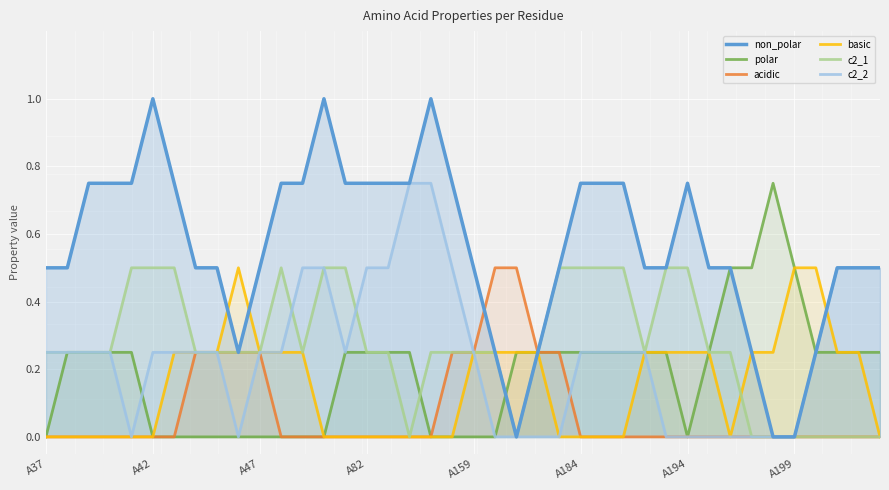

What is the difference between the second highest and minimum values in the acidic series?

0.5